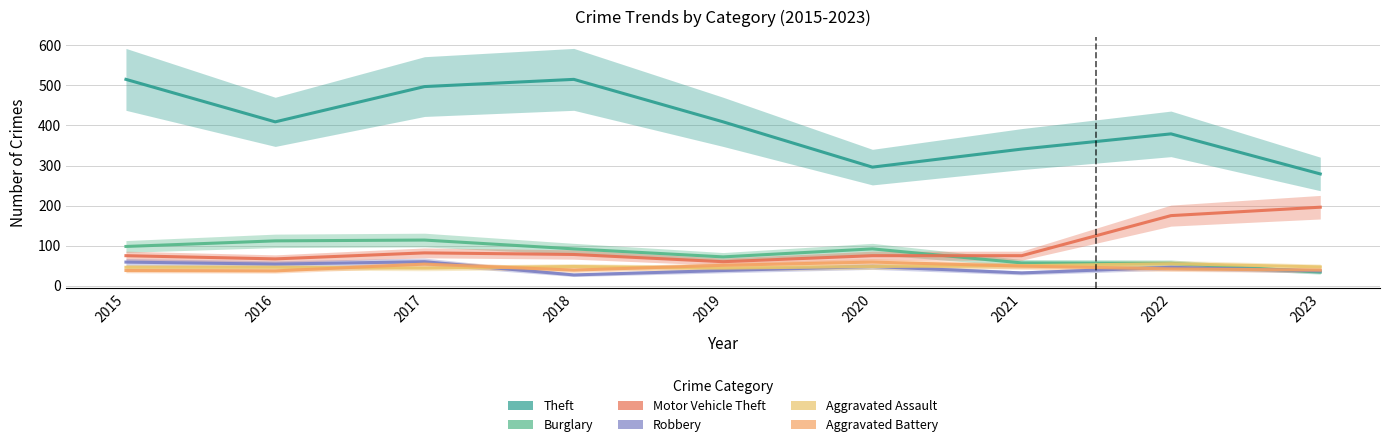

How many values in the Aggravated Battery series are below 42?

4